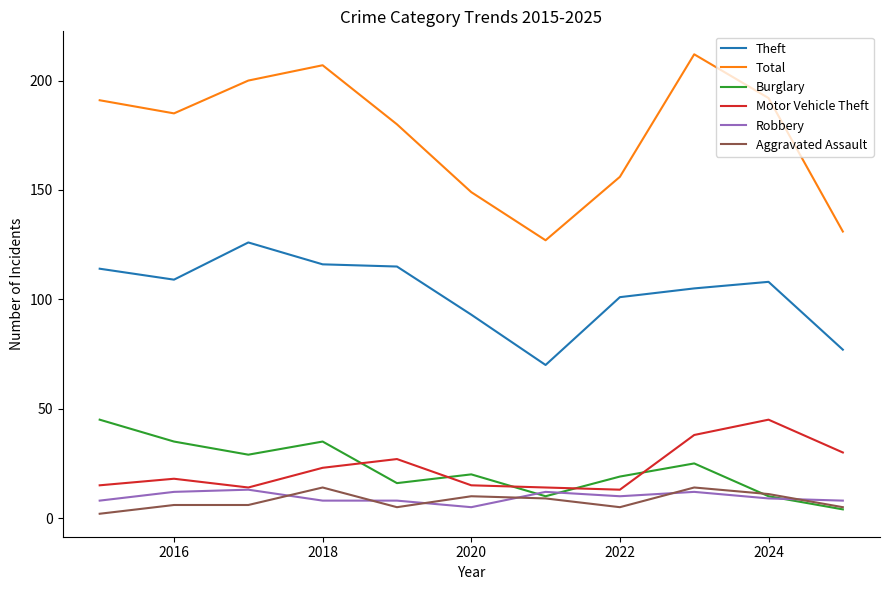

Which series has the largest total across all categories?

Total